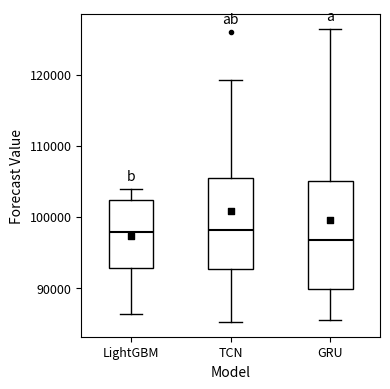

Where is the lower edge of the box for TCN on the y-axis? The values are not printed on the chart, so give them approximately, as read against the axis.

93000